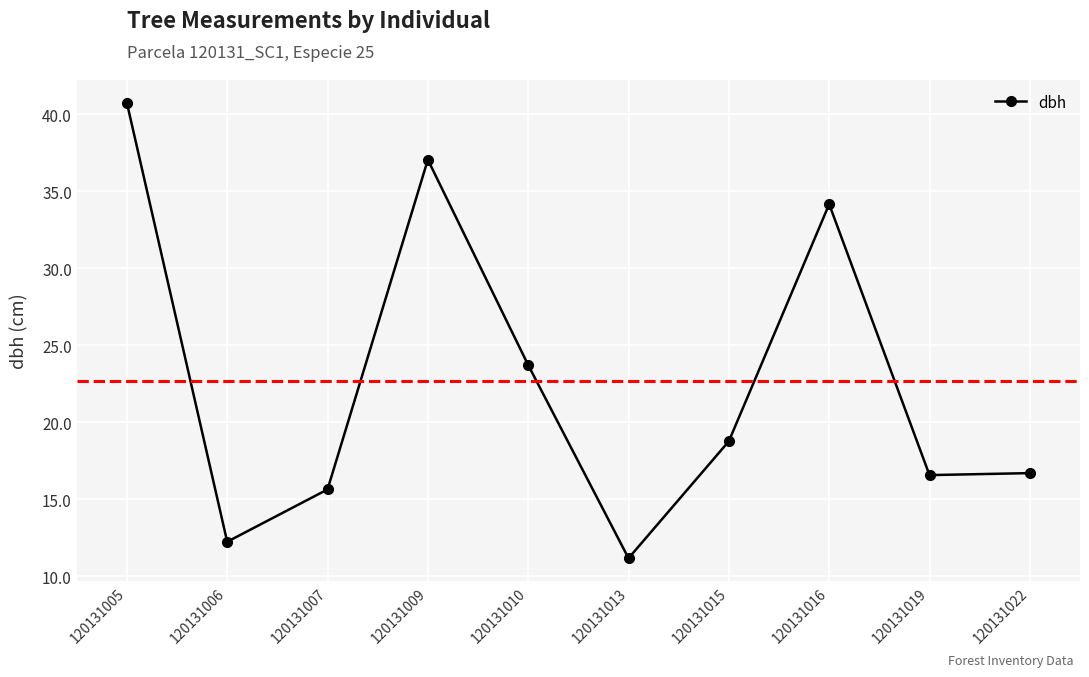

What is the minimum value shown in the chart?

11.2